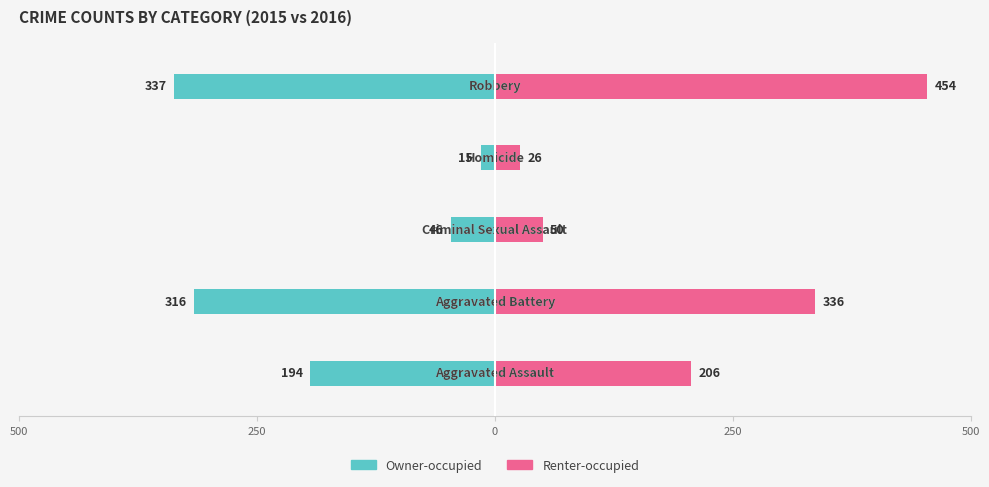

The value of Renter-occupied at 250 is 6. True or false?

False